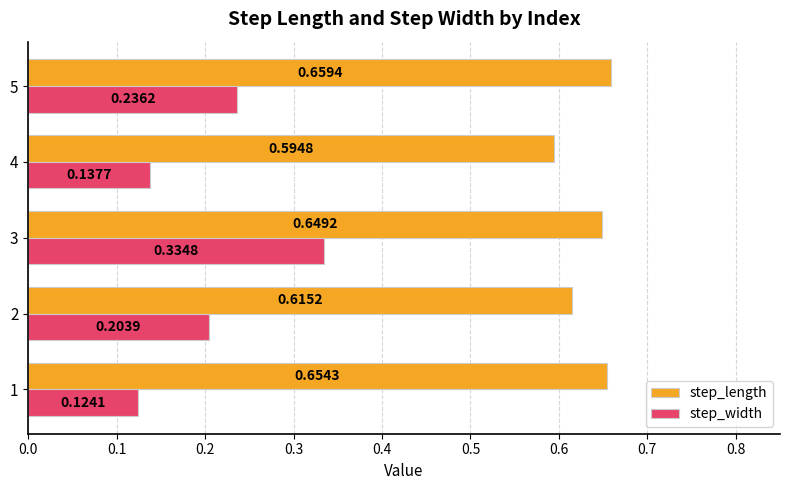

Which series has the largest range (max minus min)?

step_width